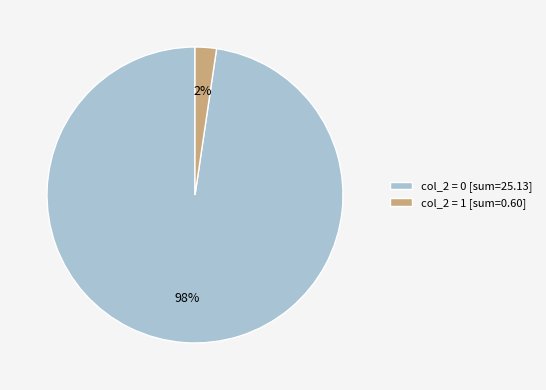

How many segments does this pie chart have?

2